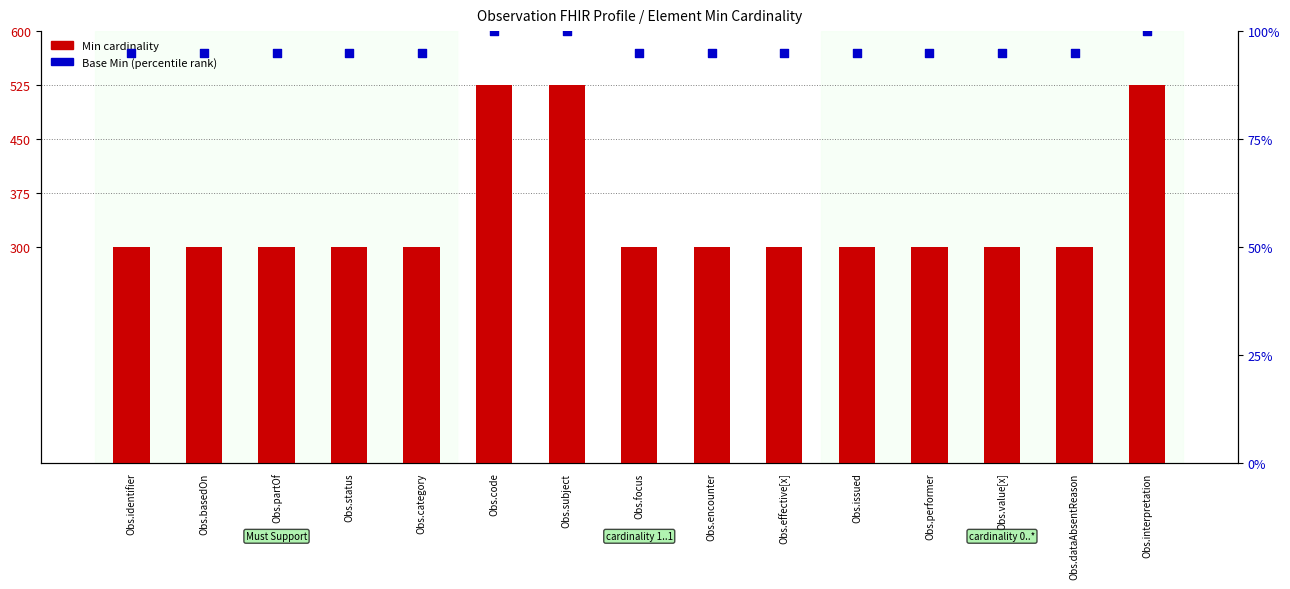

What are all the series names shown in the legend?

Min cardinality, Base Min (percentile rank)